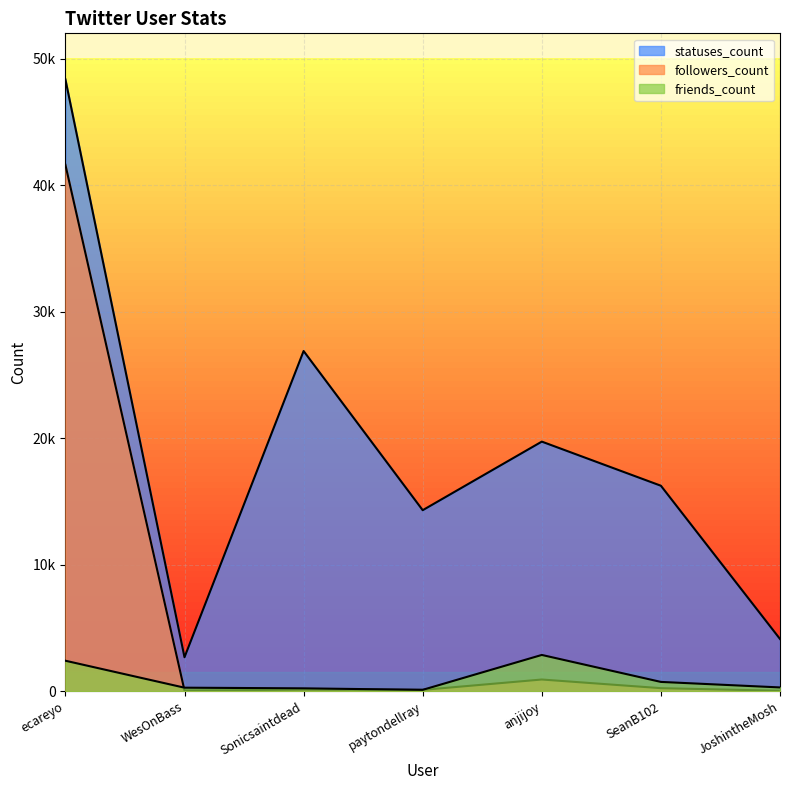

What is the label of the 2nd point from the right?

SeanB102